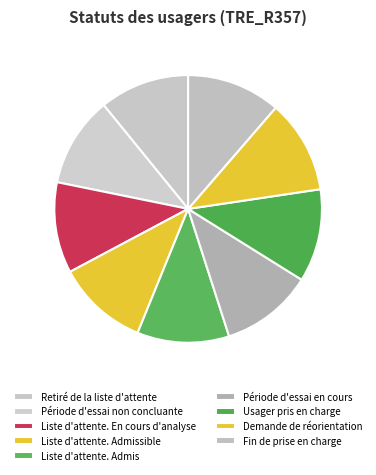

Count the number of slices in the pie.

9